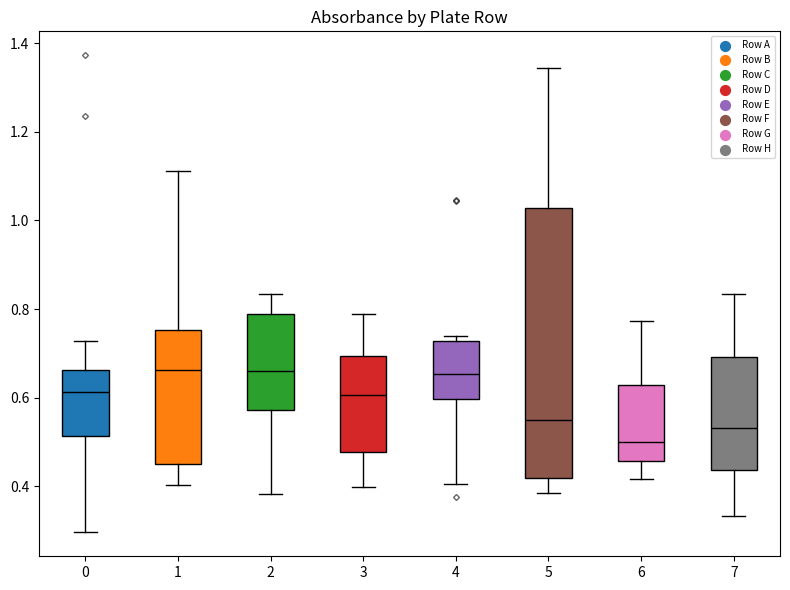

Where is the lower edge of the box at x = 7 on the y-axis? The values are not printed on the chart, so give them approximately, as read against the axis.

0.44